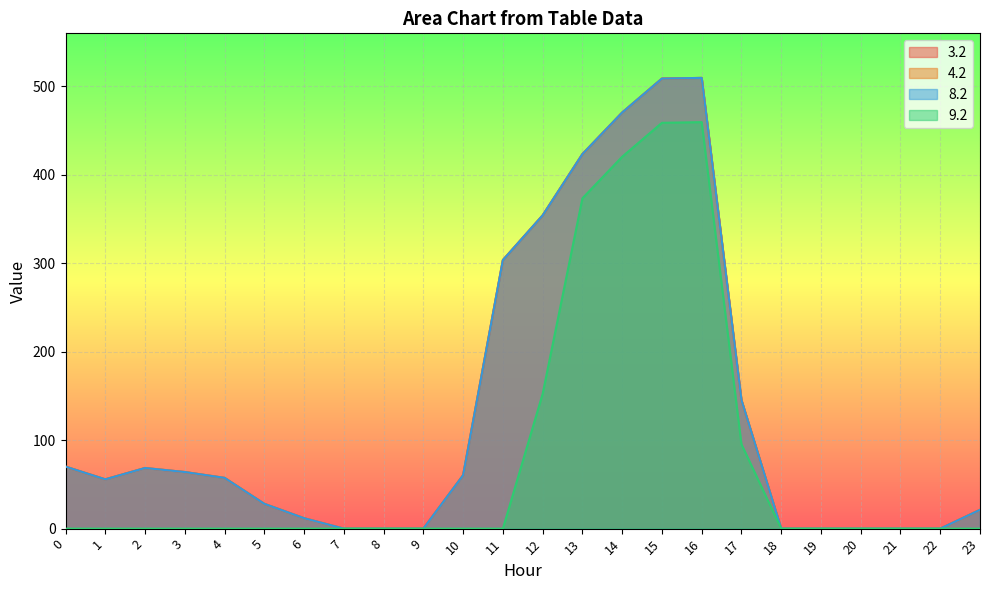

At 21, list the series in order from smallest to largest.

3.2, 4.2, 8.2, 9.2